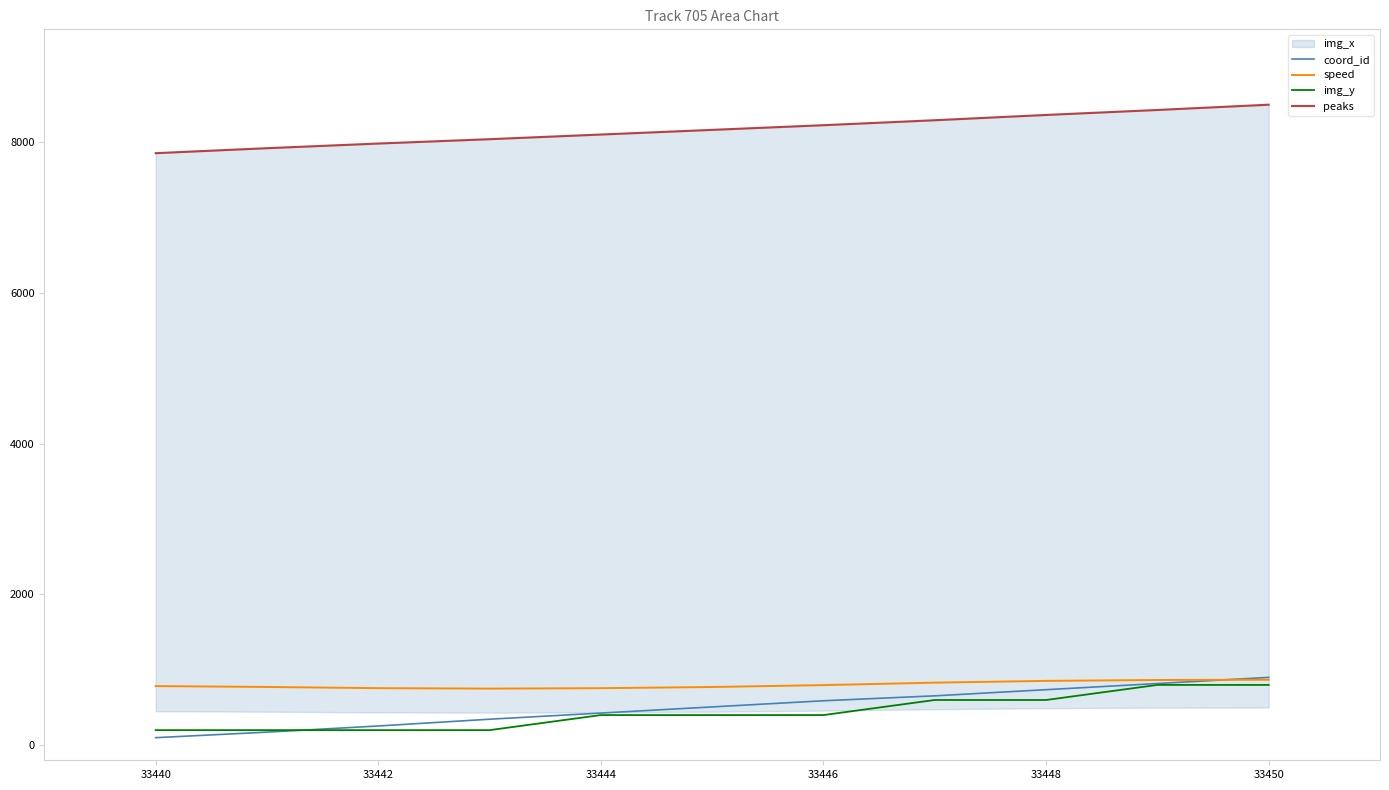

Is it true that coord_id equals 255.1 at 33442?

True